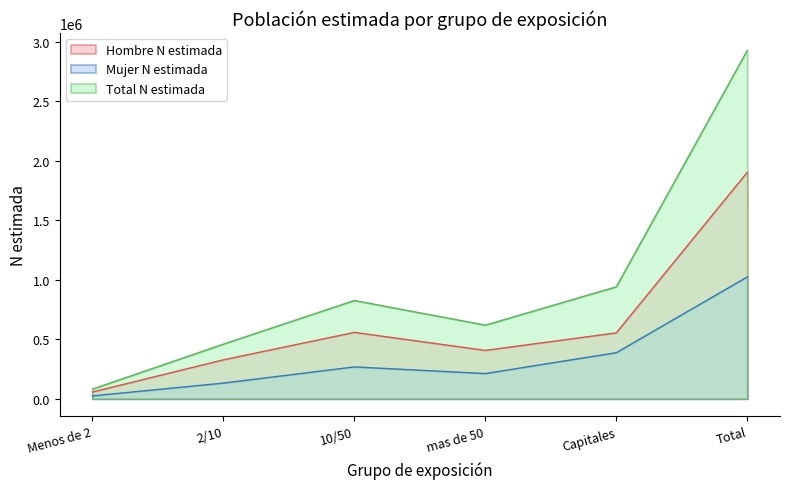

Rank the categories by Hombre N estimada value from lowest to highest.

Menos de 2, 2/10, mas de 50, Capitales, 10/50, Total